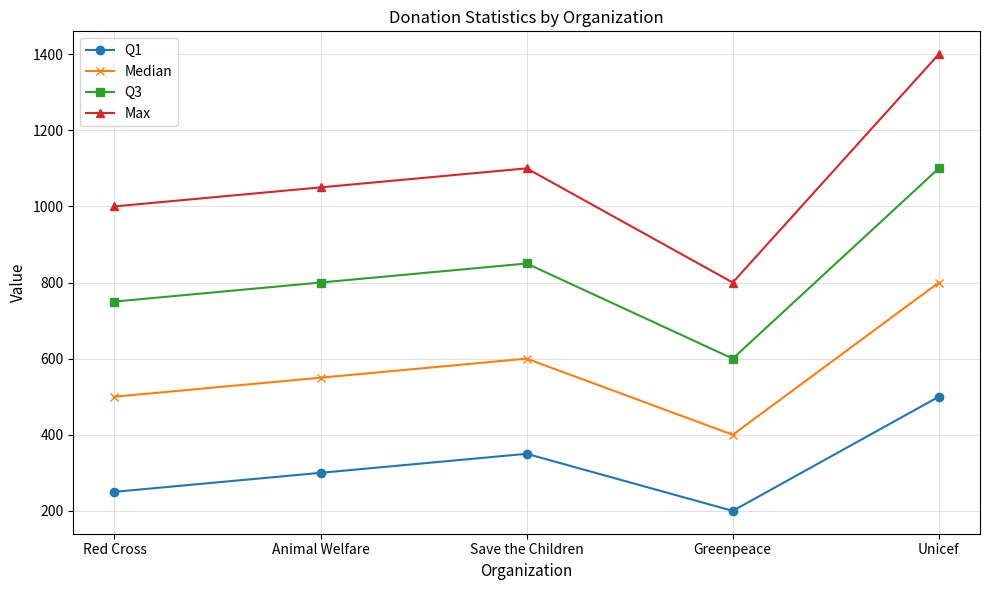

Reading right to left, transcribe all the data shown in this chart.

Q1: Unicef=500	Greenpeace=200	Save the Children=350	Animal Welfare=300	Red Cross=250
Median: Unicef=800	Greenpeace=400	Save the Children=600	Animal Welfare=550	Red Cross=500
Q3: Unicef=1100	Greenpeace=600	Save the Children=850	Animal Welfare=800	Red Cross=750
Max: Unicef=1400	Greenpeace=800	Save the Children=1100	Animal Welfare=1050	Red Cross=1000